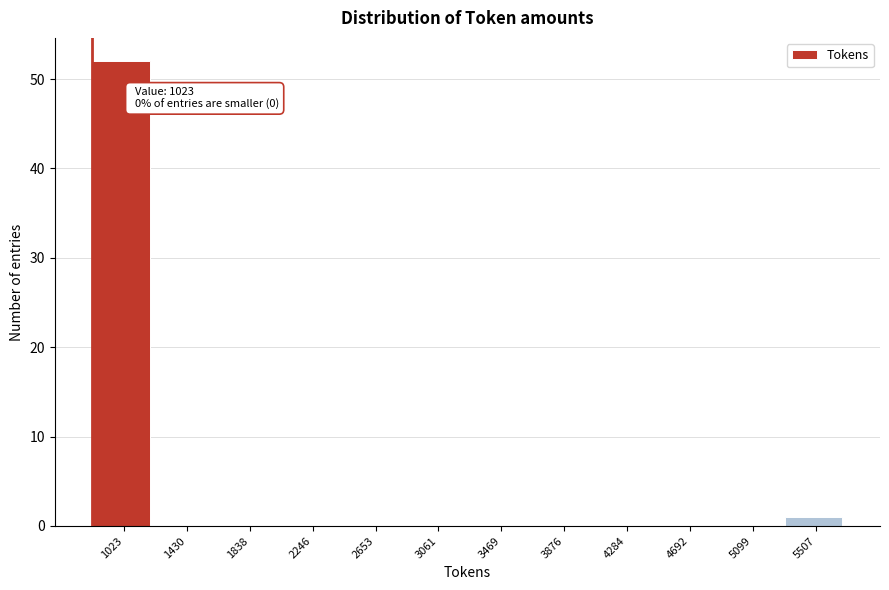

Reading left to right, extract all data points from this chart.

1023=52	1430=0	1838=0	2246=0	2653=0	3061=0	3469=0	3876=0	4284=0	4692=0	5099=0	5507=1